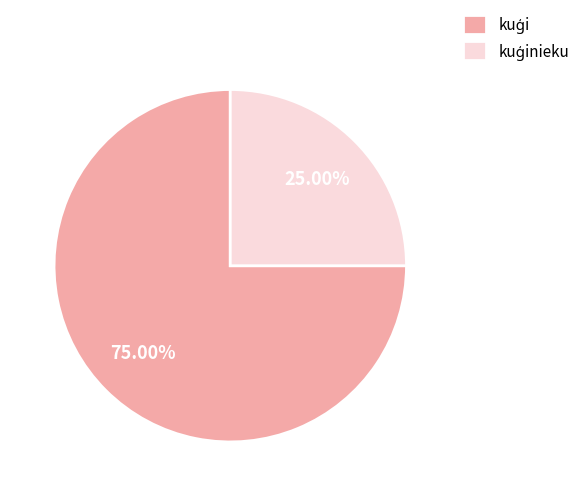

Is there any slice that represents more than half of the pie?

Yes